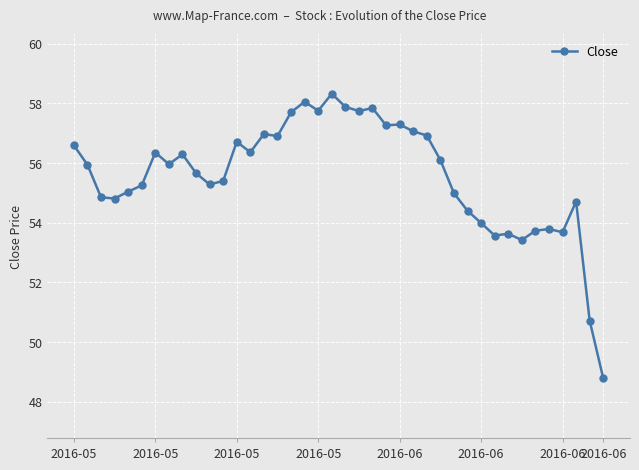

True or false: the data has more than 0 interior local peaks.

True